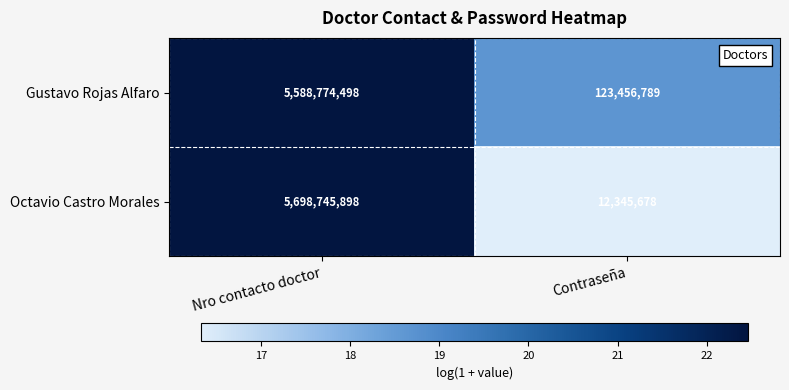

Between Nro contacto doctor and Contraseña, which series saw the biggest shift?

Octavio Castro Morales